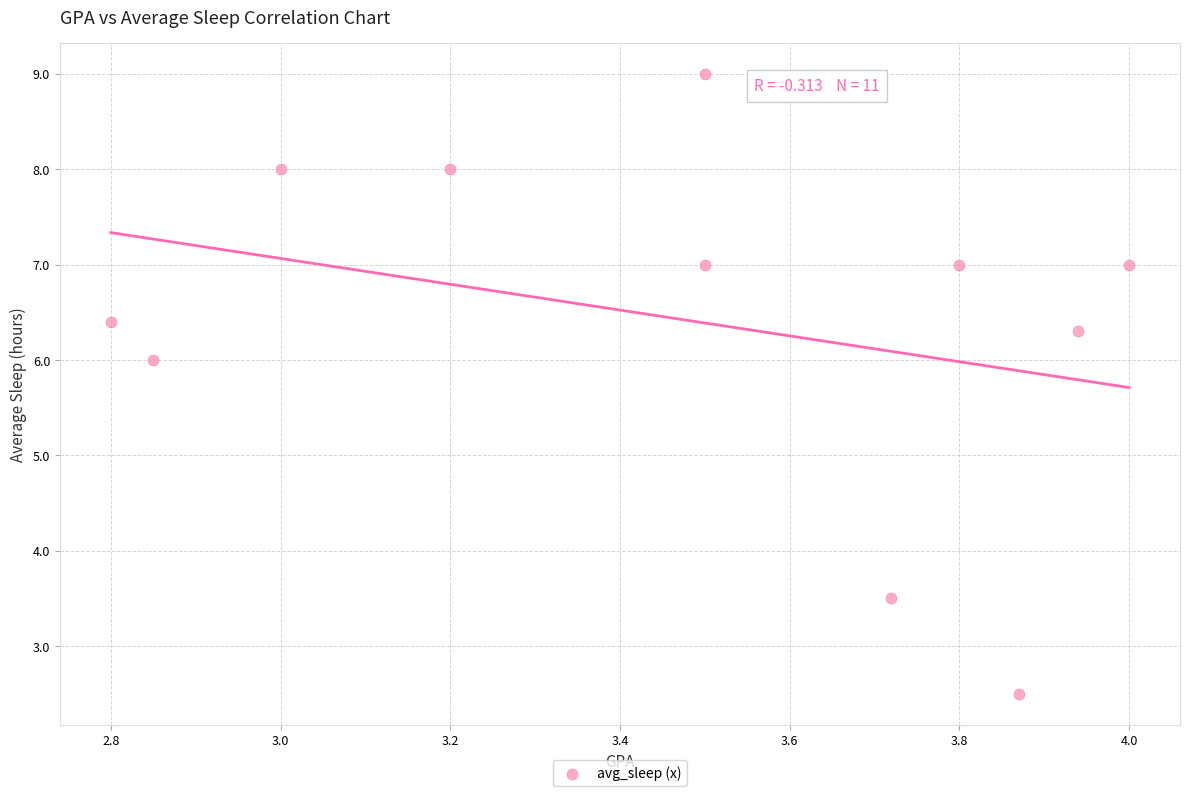

What Y value in the scatter plot is closest to 5?

6.0